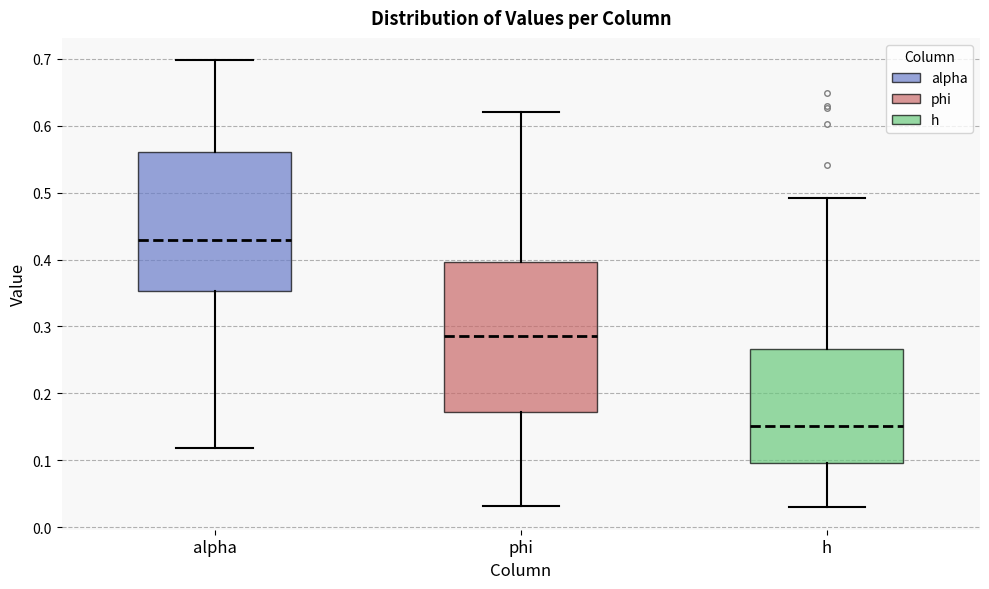

Where is the upper edge of the box for h on the y-axis? The values are not printed on the chart, so give them approximately, as read against the axis.

0.27